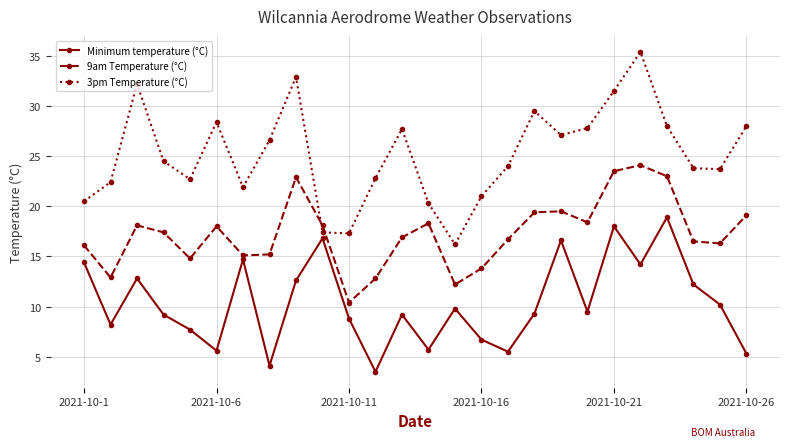

Which series has the largest range (max minus min)?

3pm Temperature (°C)